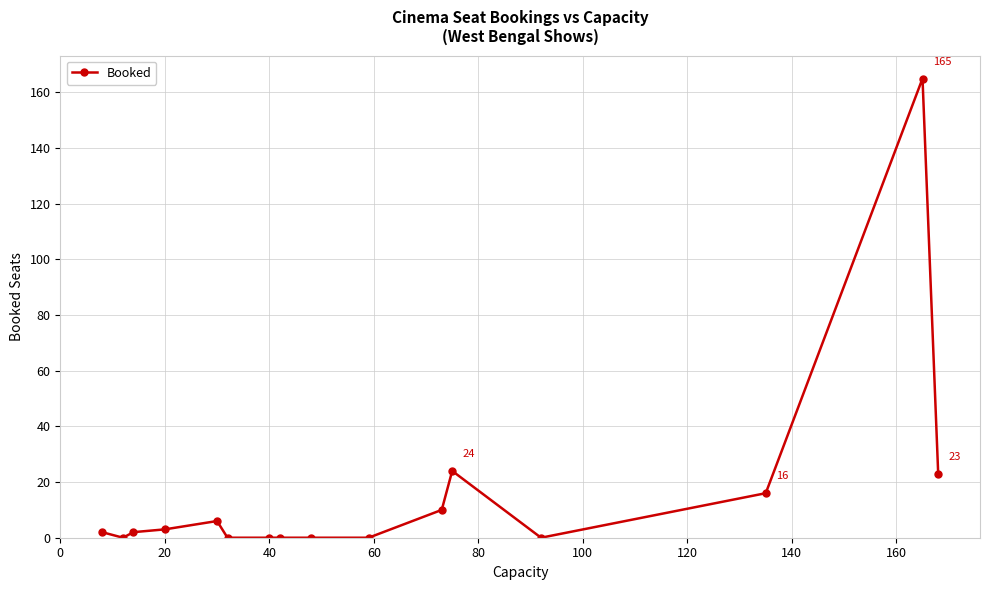

True or false: there are more than 0 points higher than both neighbors.

True